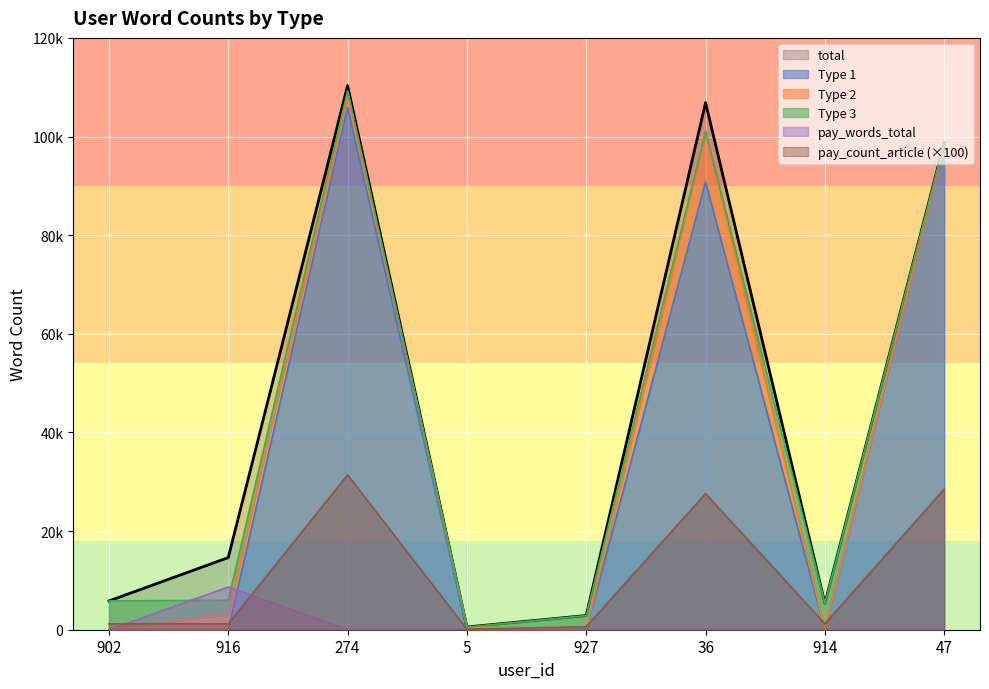

True or false: Type 1 has more than 0 interior local peaks.

True